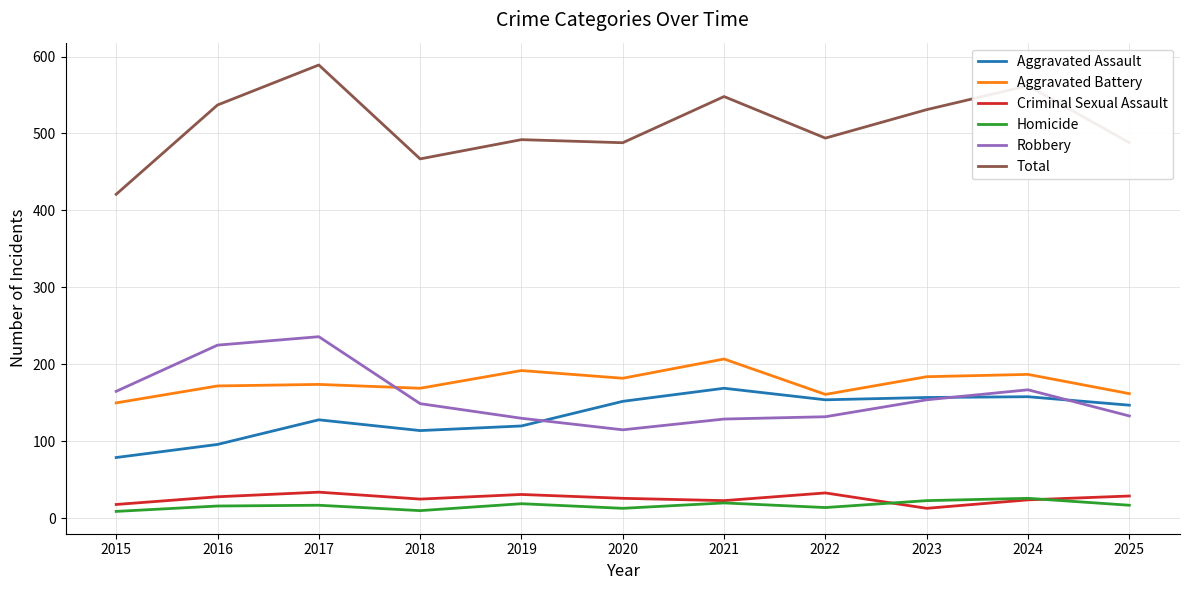

At which category is the sum across all series the highest?

2017